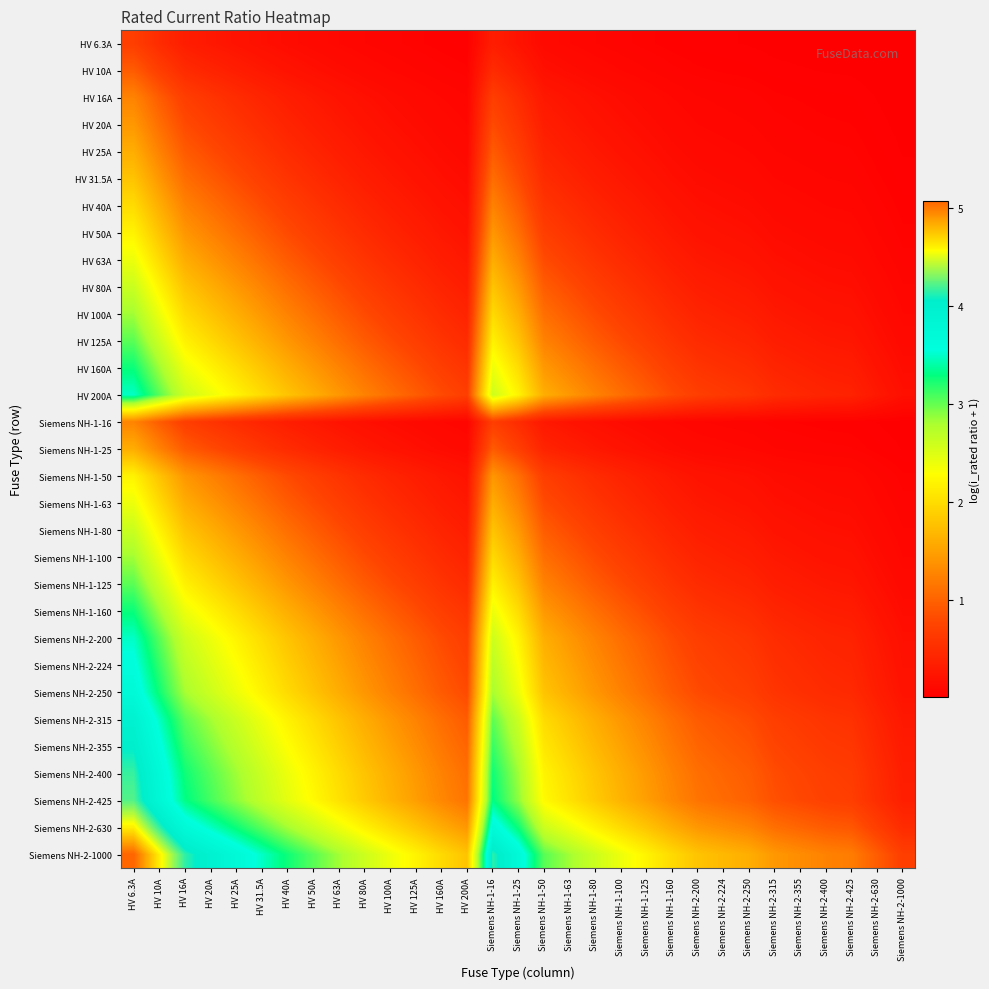

At which category is the sum across all series the highest?

HV 6.3A